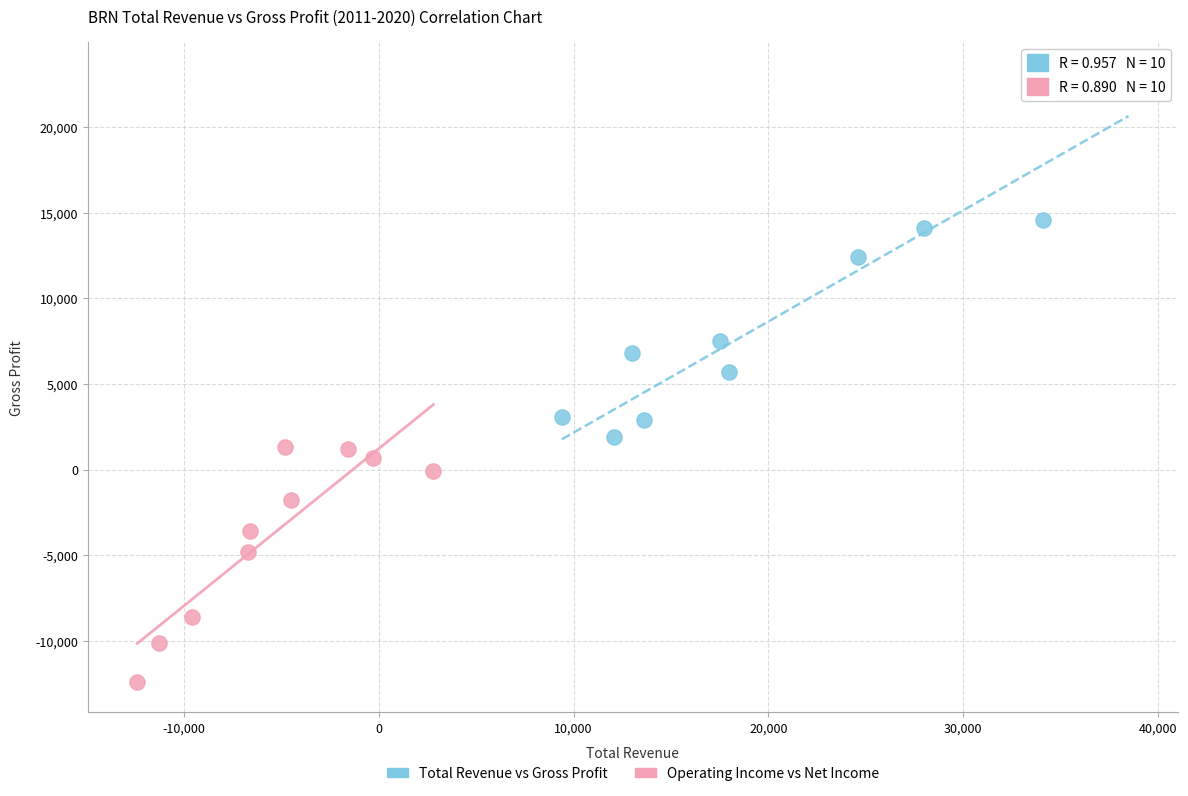

Which series contains the highest Y value?

Total Revenue vs Gross Profit